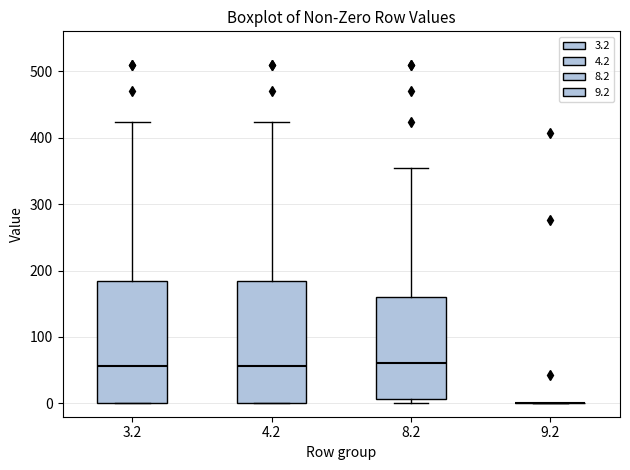

Reading left to right, transcribe this box plot: for each box, give where its median line is, the range the box spans, and where its two whiskers end, as read against the y-axis. The values are not printed on the chart, so give them approximately, as read against the axis.

3.2: median 60, box 0 to 180, whiskers 0 to 420
4.2: median 60, box 0 to 180, whiskers 0 to 420
8.2: median 60, box 10 to 160, whiskers 0 to 350
9.2: box collapsed to a line at 0, whiskers 0 to 0